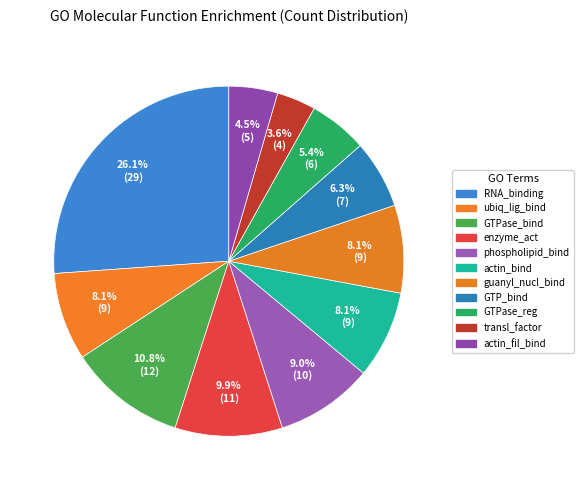

Count the number of slices in the pie.

11